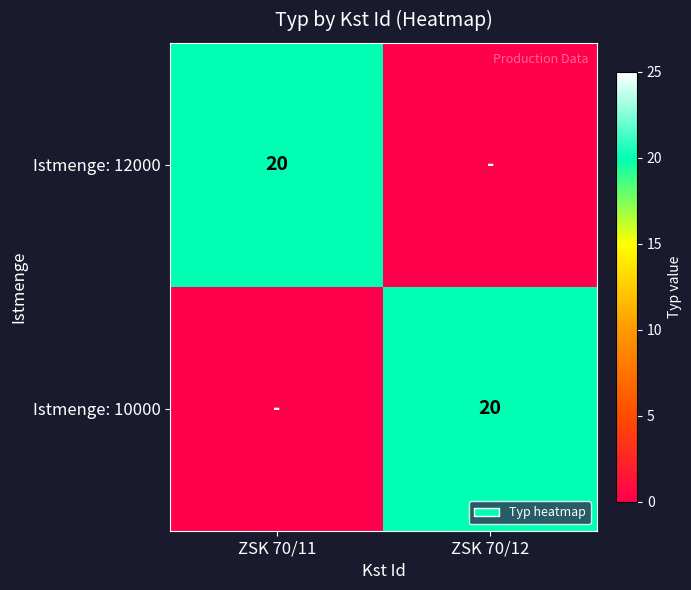

What is the total value across all series at ZSK 70/11?

20